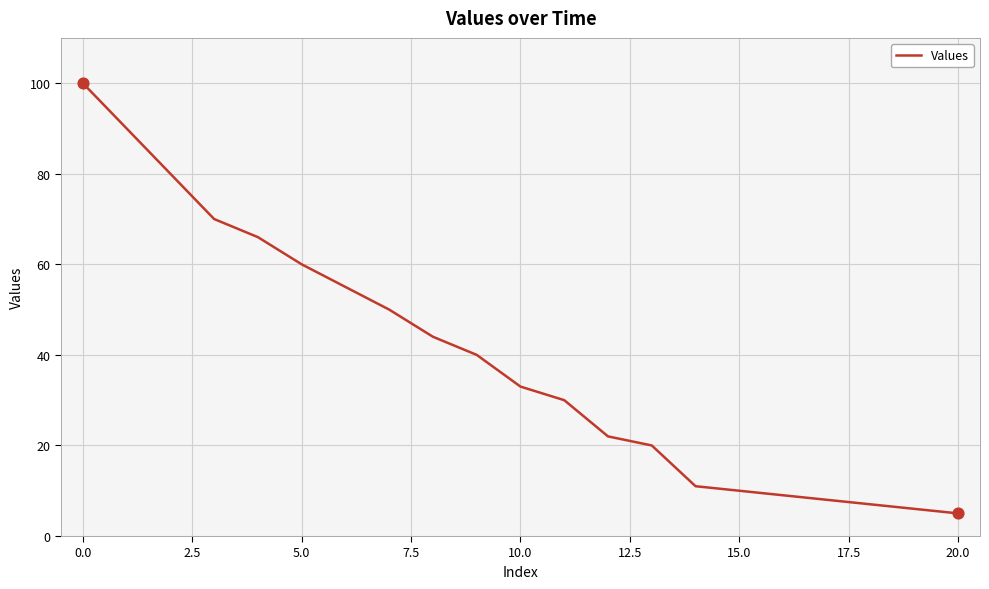

What is the smallest value displayed?

5